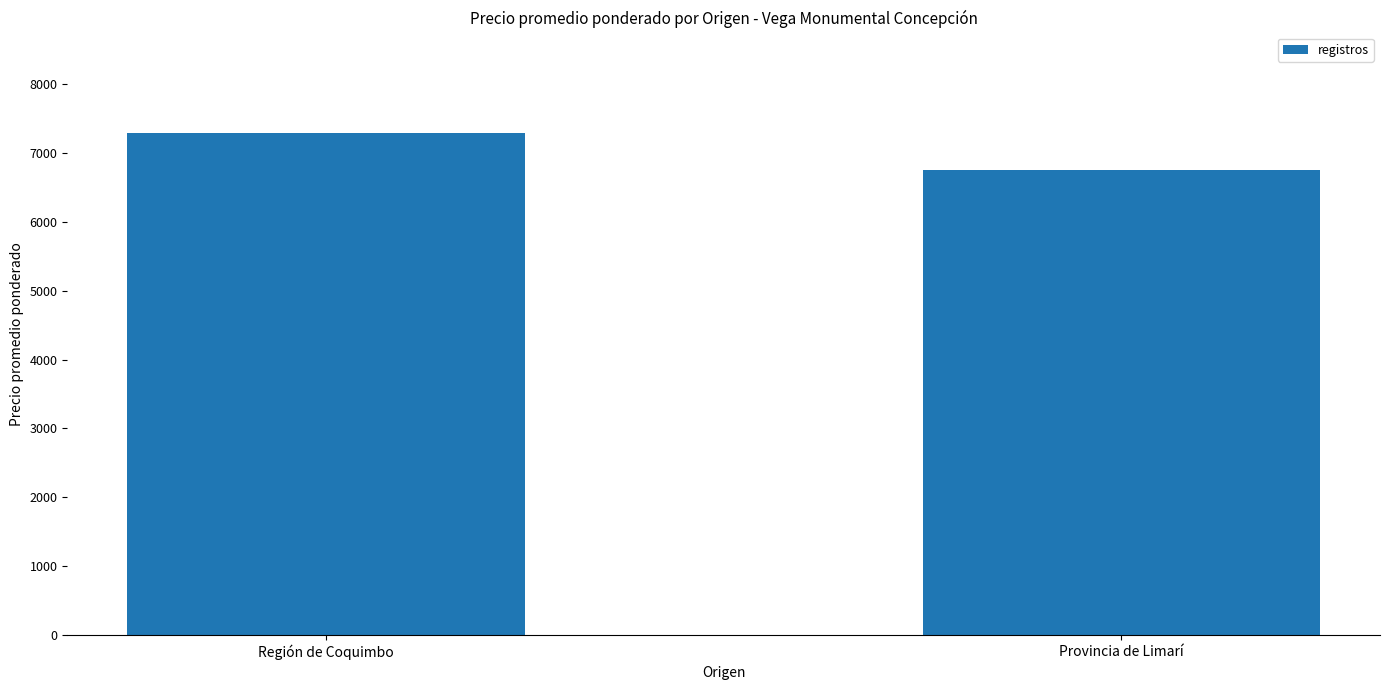

The value at Región de Coquimbo is 7289. True or false?

True